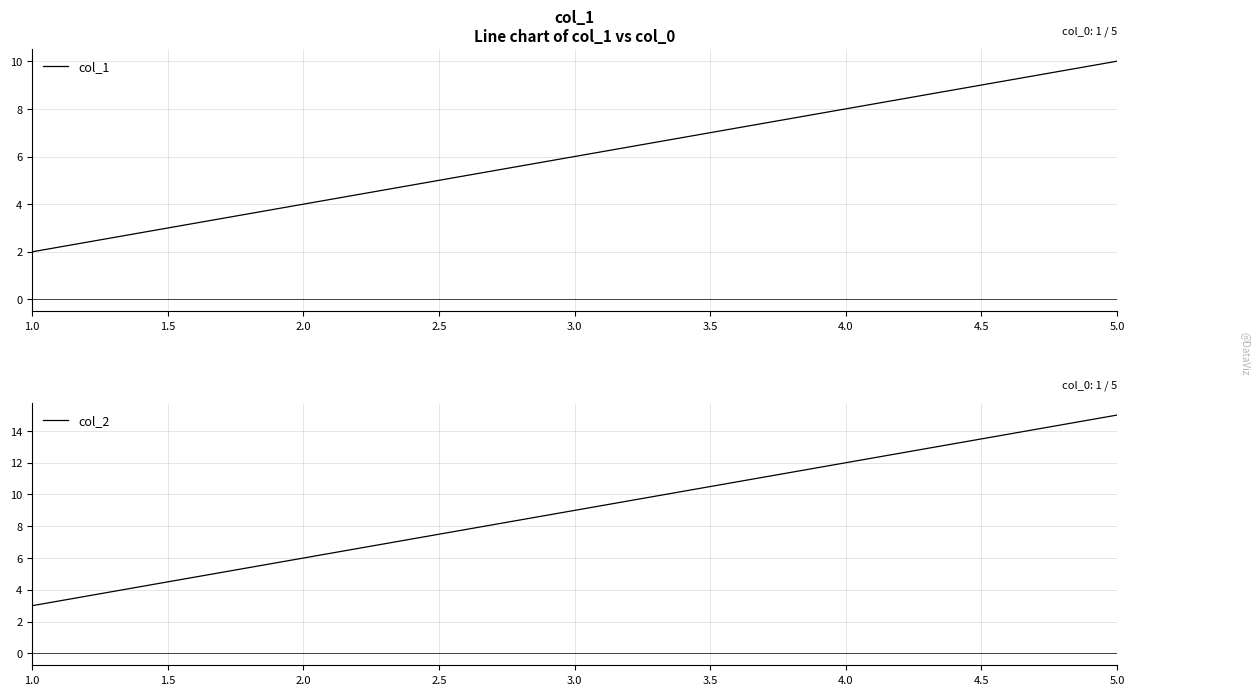

Is it true that col_1 equals 2 at 2.0?

False